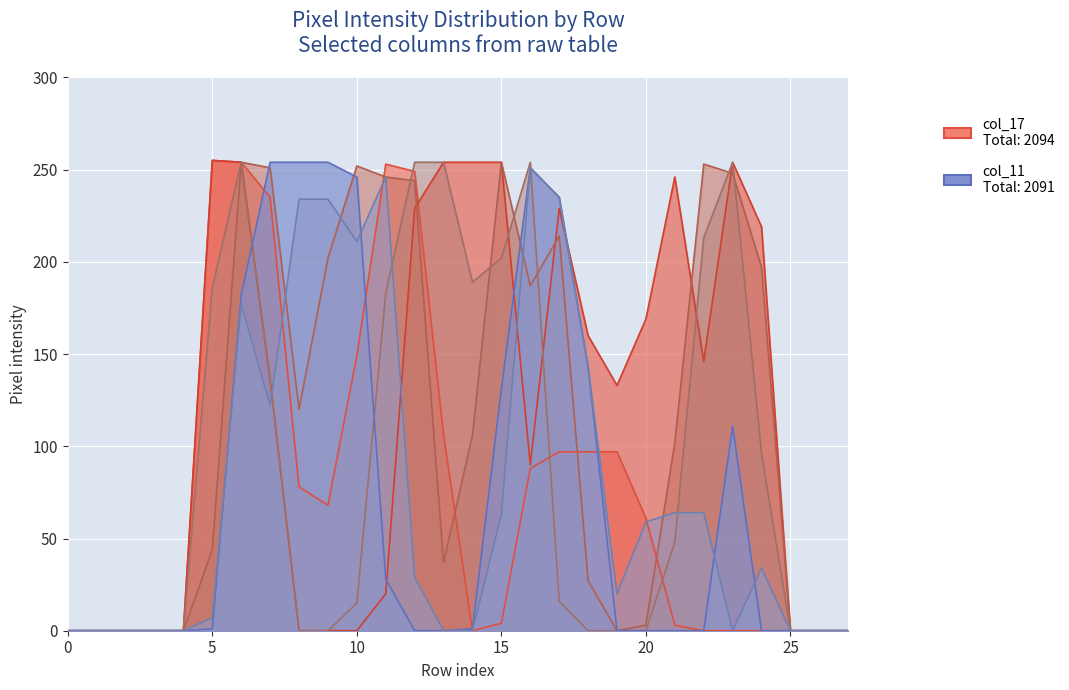

What is the difference between the maximum and minimum values in the col_11 series?

254